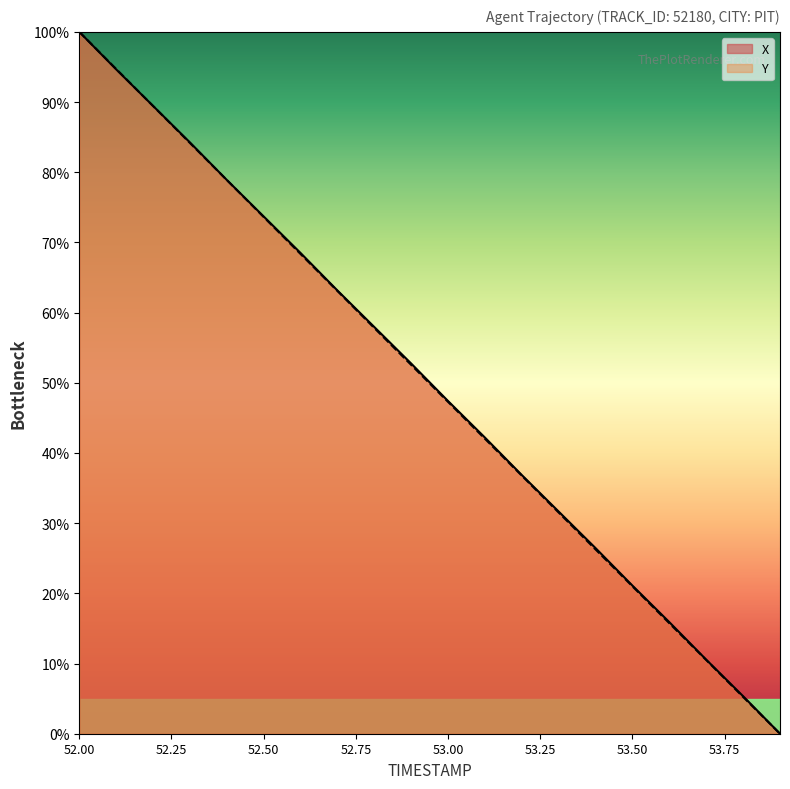

Does the chart display data point markers on the line(s)?

No